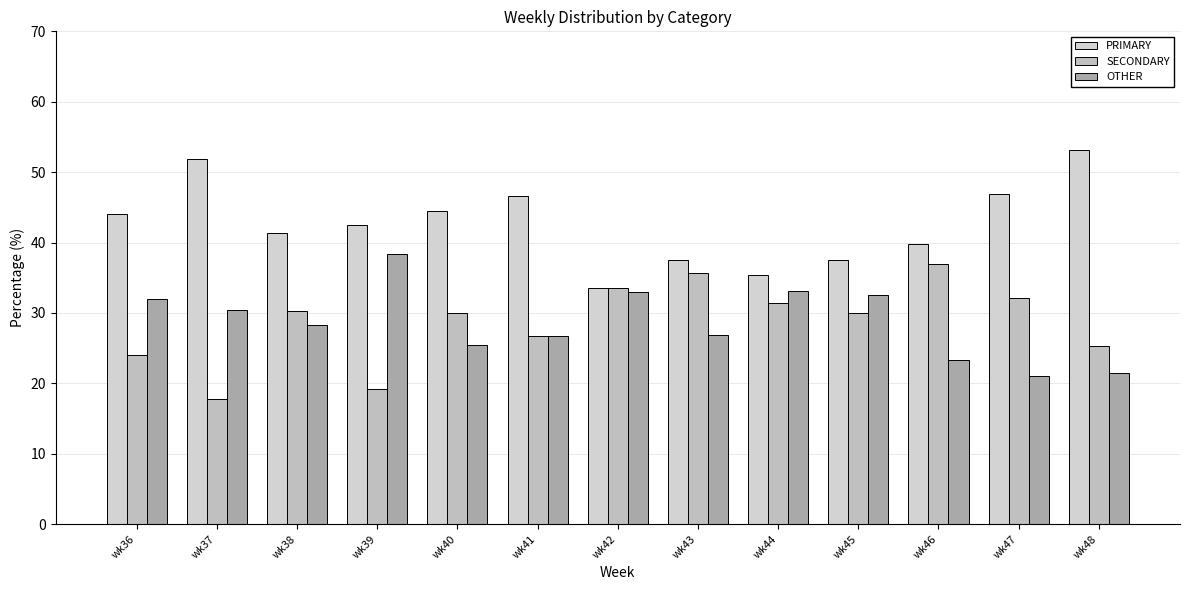

What is the average value of the OTHER series?

28.7